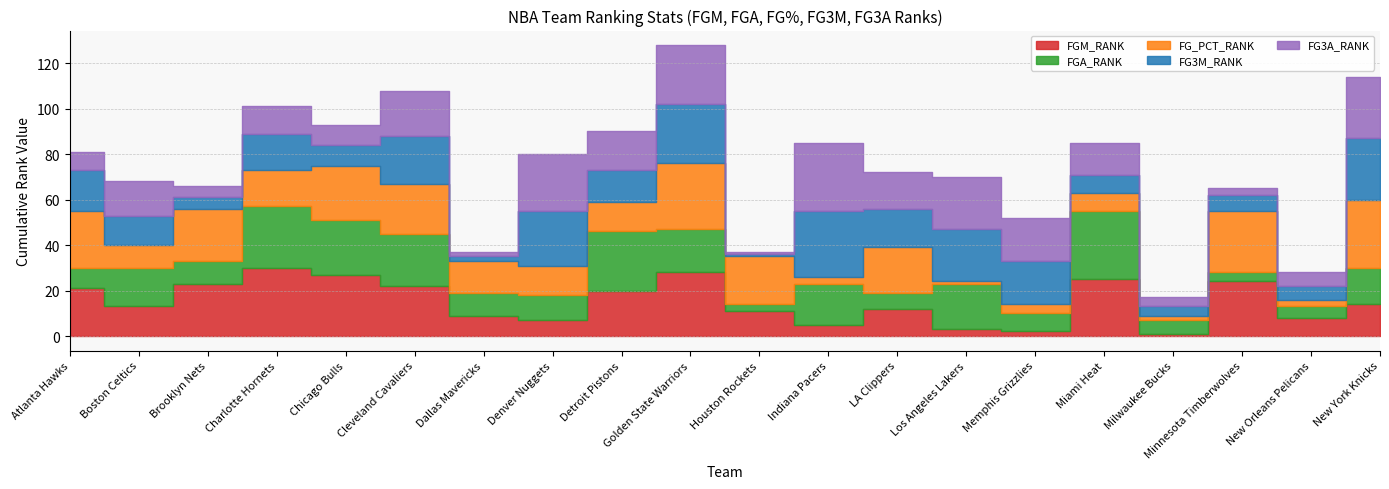

The value of FG3M_RANK at Chicago Bulls is 9. True or false?

True